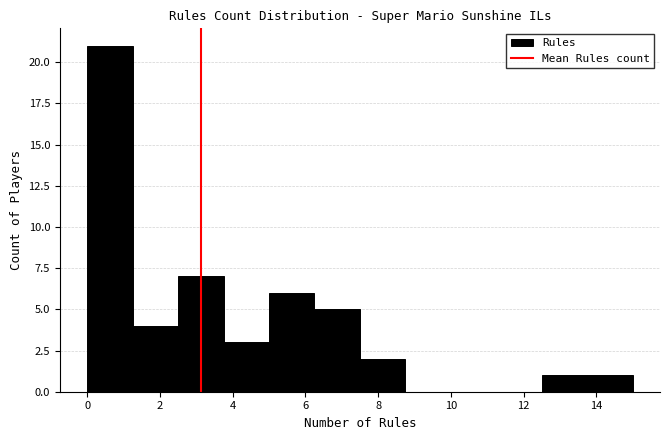

Over which range of the x-axis is the bar tallest?

0.00 to 1.25